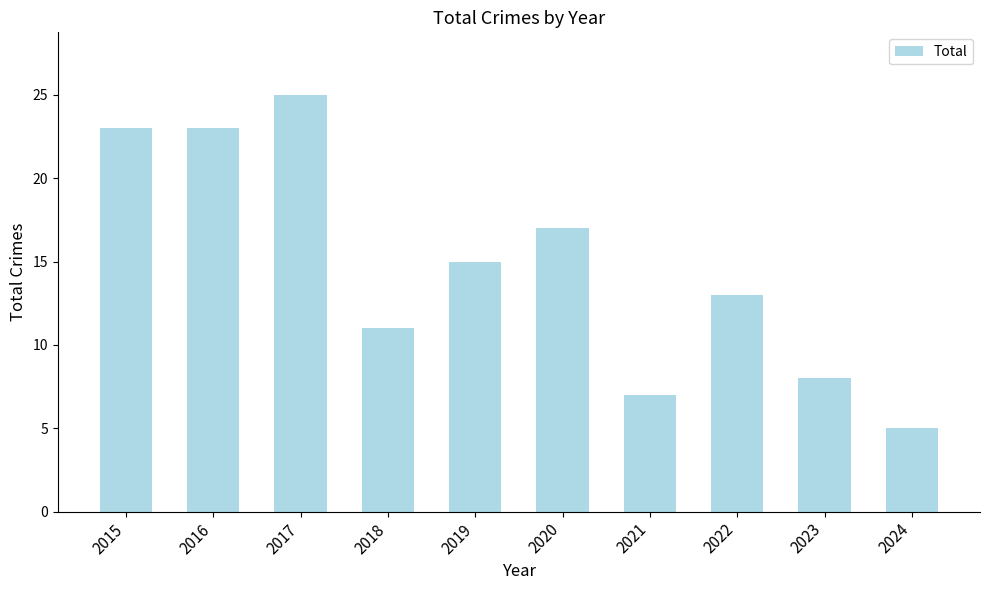

Reading left to right, extract all data points from this chart.

2015=23	2016=23	2017=25	2018=11	2019=15	2020=17	2021=7	2022=13	2023=8	2024=5